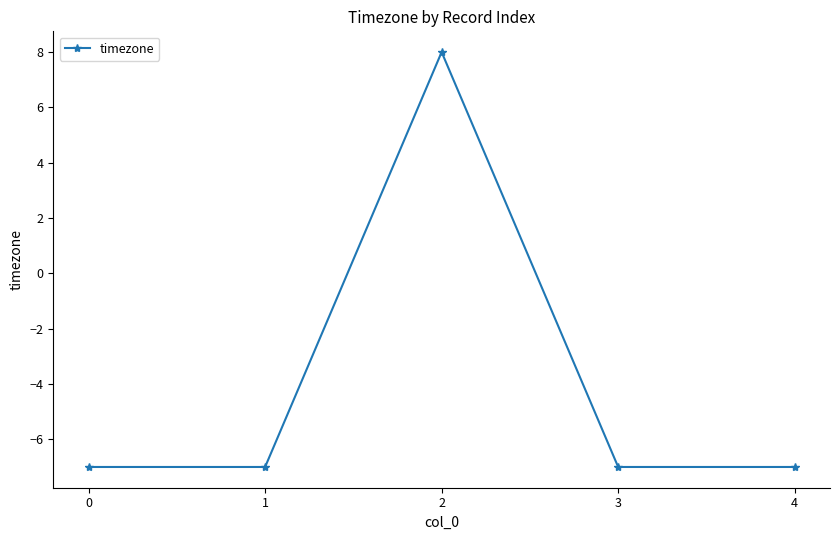

Does the chart have visible grid lines?

No